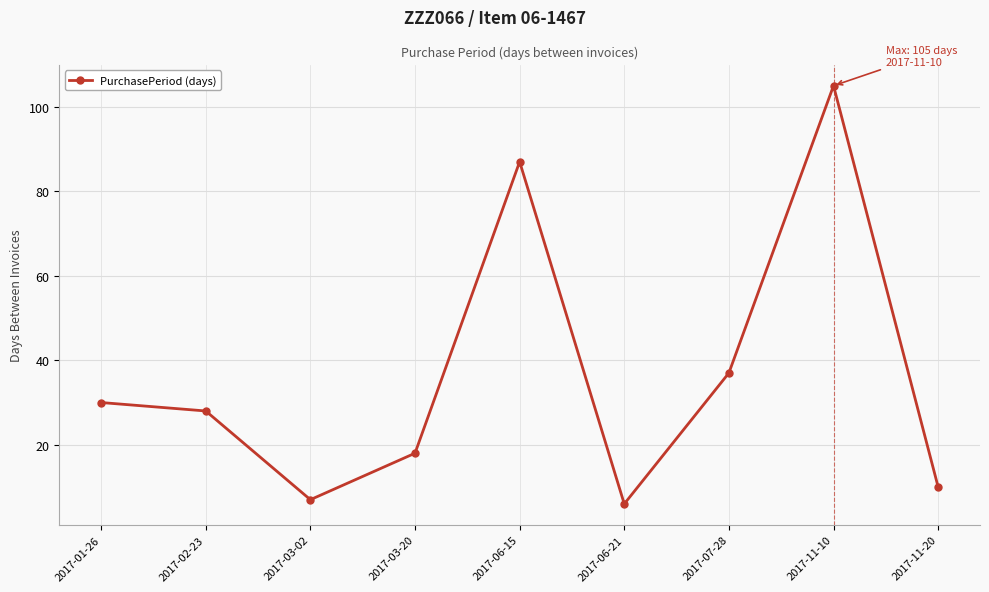

Reading left to right, extract all data points from this chart.

2017-01-26=30	2017-02-23=28	2017-03-02=7	2017-03-20=18	2017-06-15=87	2017-06-21=6	2017-07-28=37	2017-11-10=105	2017-11-20=10